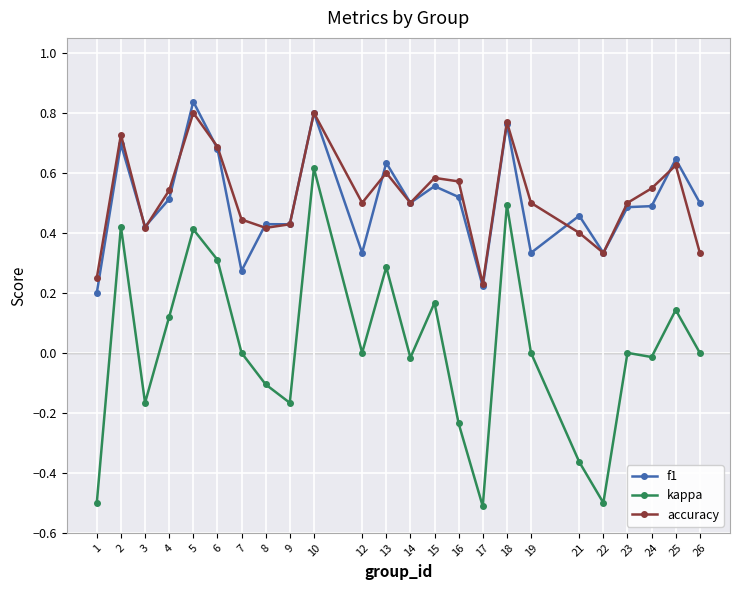

The accuracy series shows 0.4 at 7. True or false?

True